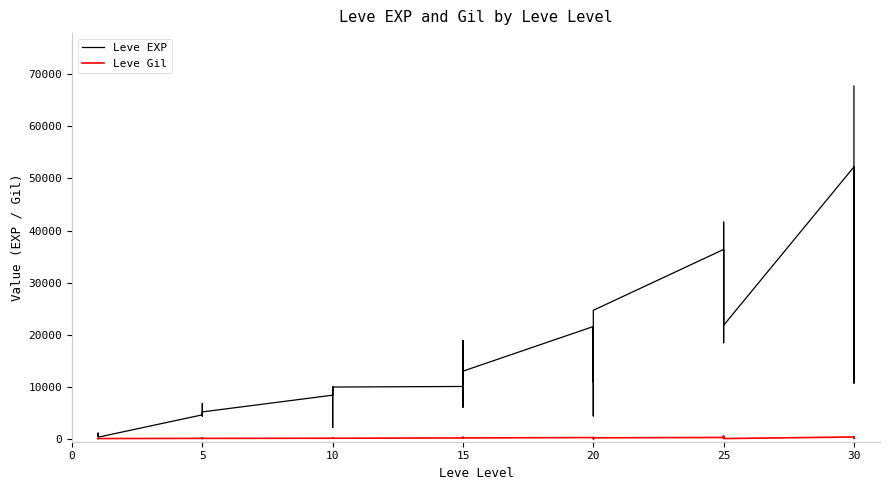

At how many categories does at least one series exceed 32342?

6